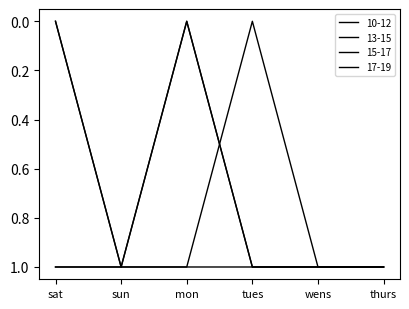

What is the label of the 1st point from the left?

sat